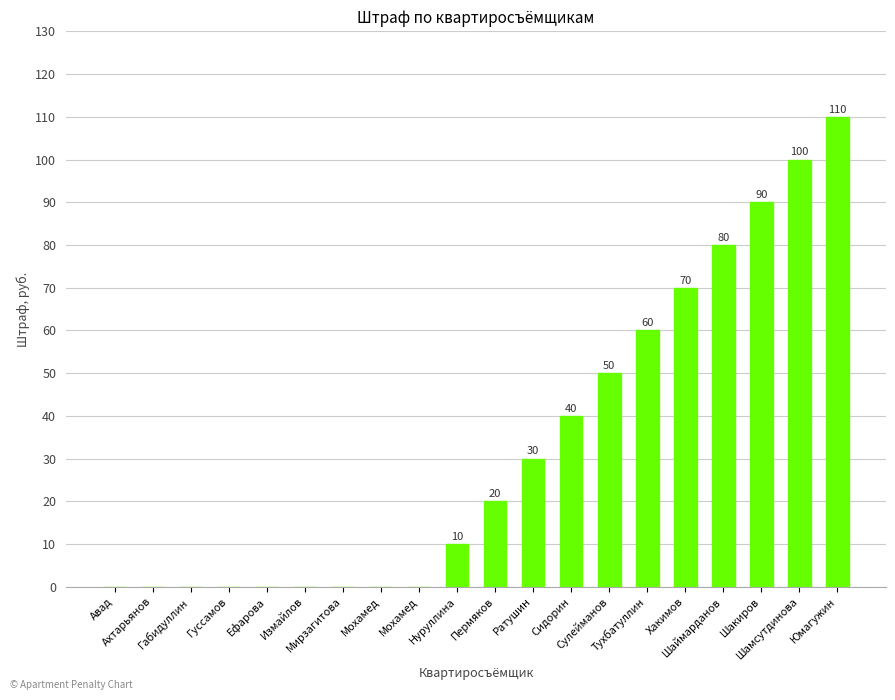

What is the label of the 3rd bar from the right?

Шакиров